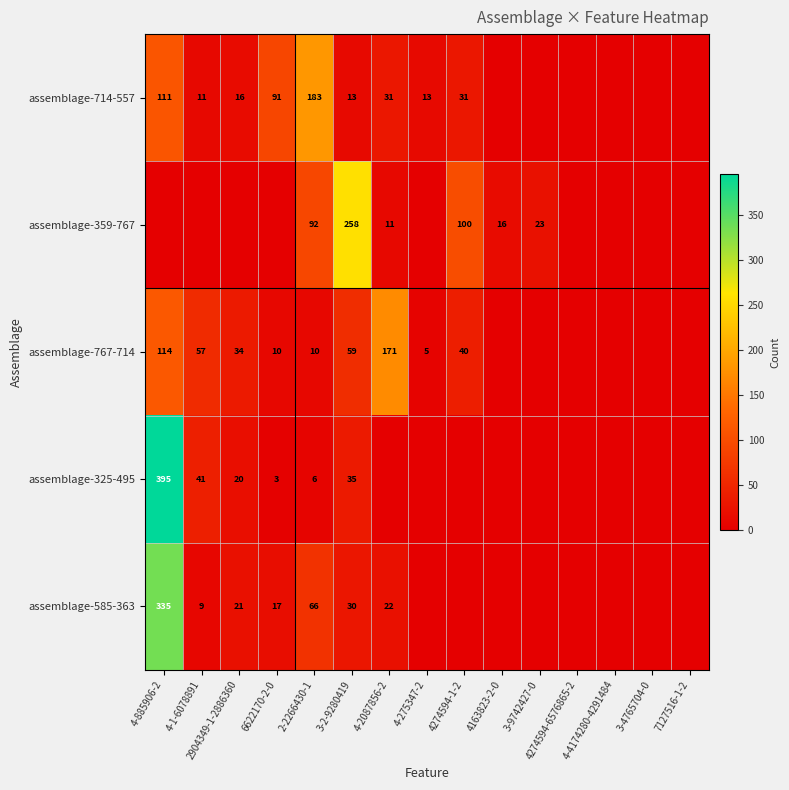

The assemblage-585-363 series shows 52 at 3-2-9280419. True or false?

False